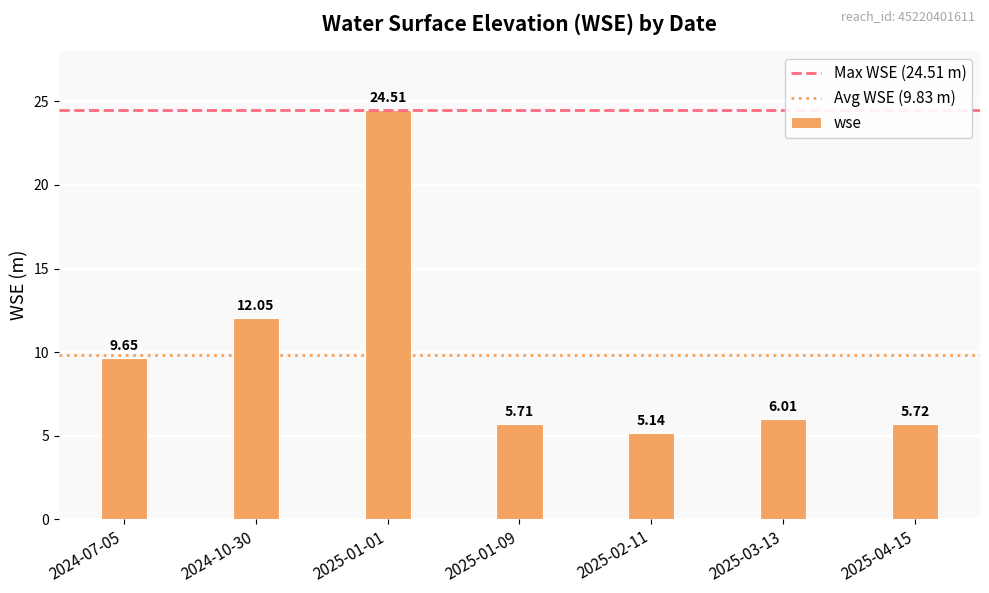

What is the maximum value shown in the chart?

24.5